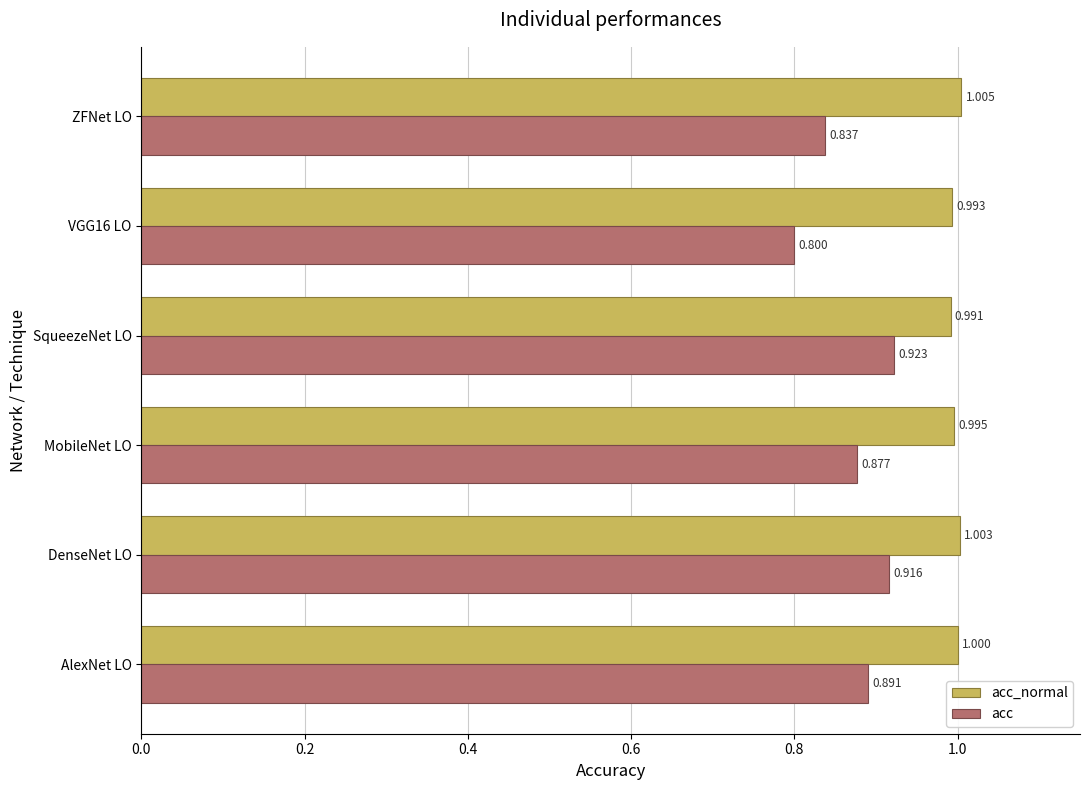

Rank the categories by acc_normal value from highest to lowest.

ZFNet LO, DenseNet LO, AlexNet LO, MobileNet LO, VGG16 LO, SqueezeNet LO